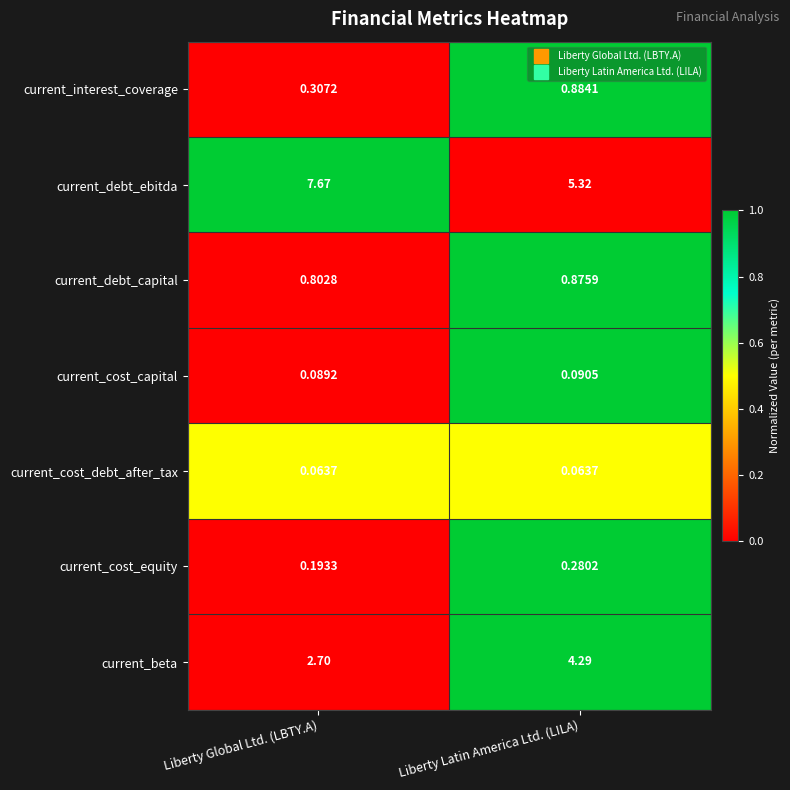

Is the value of current_cost_debt_after_tax at Liberty Latin America Ltd. (LILA) greater than the value of current_cost_capital at Liberty Latin America Ltd. (LILA)?

No